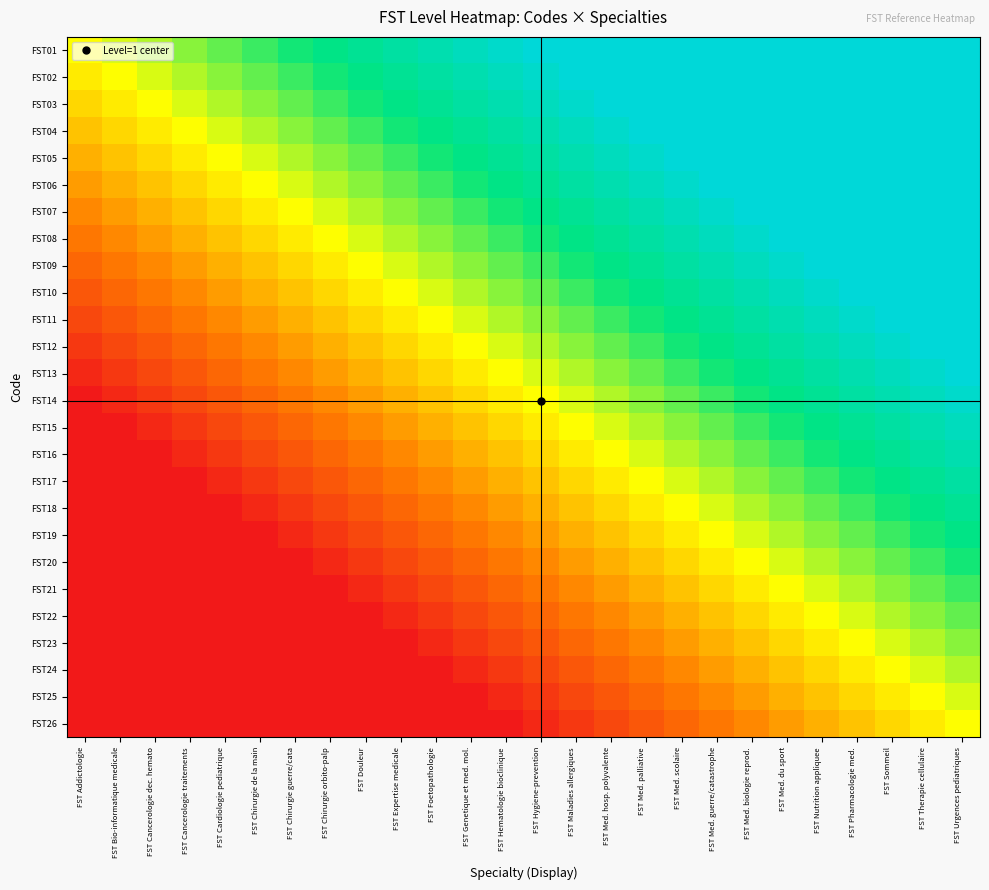

Count the number of categories in the chart.

26